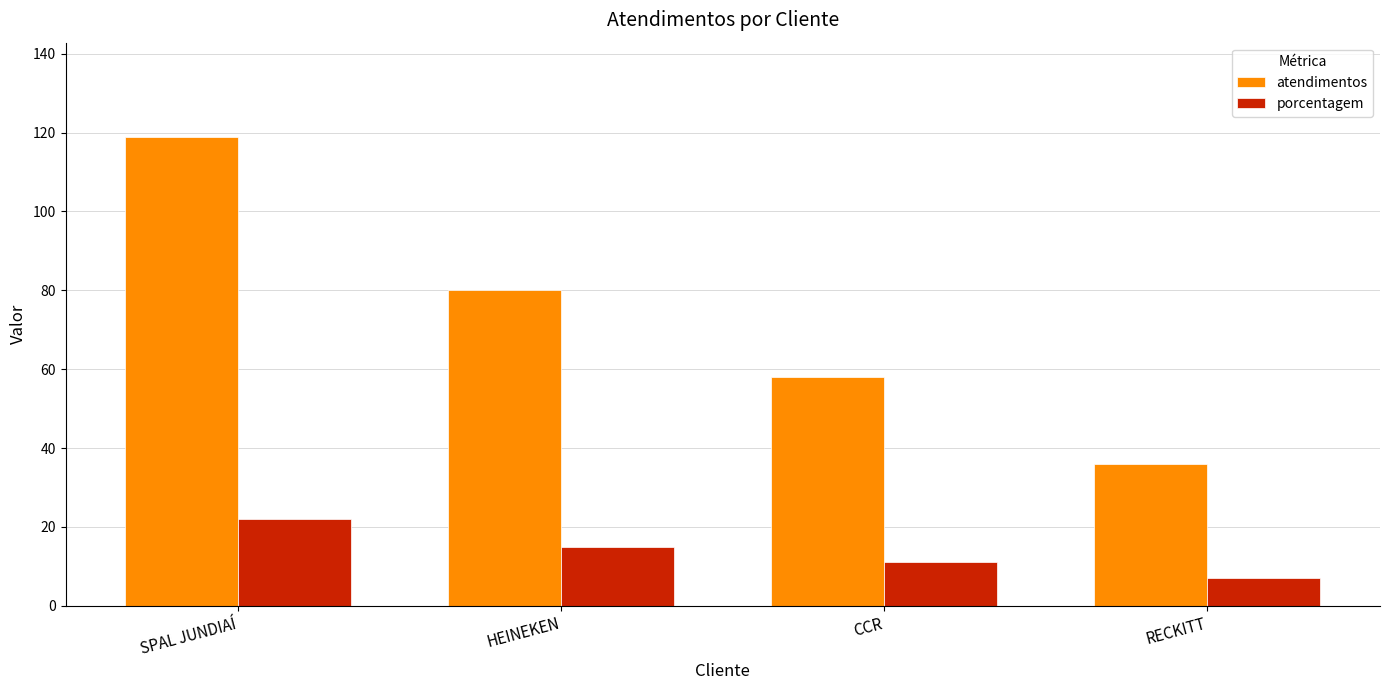

Is the value of porcentagem at RECKITT greater than the value of atendimentos at RECKITT?

No